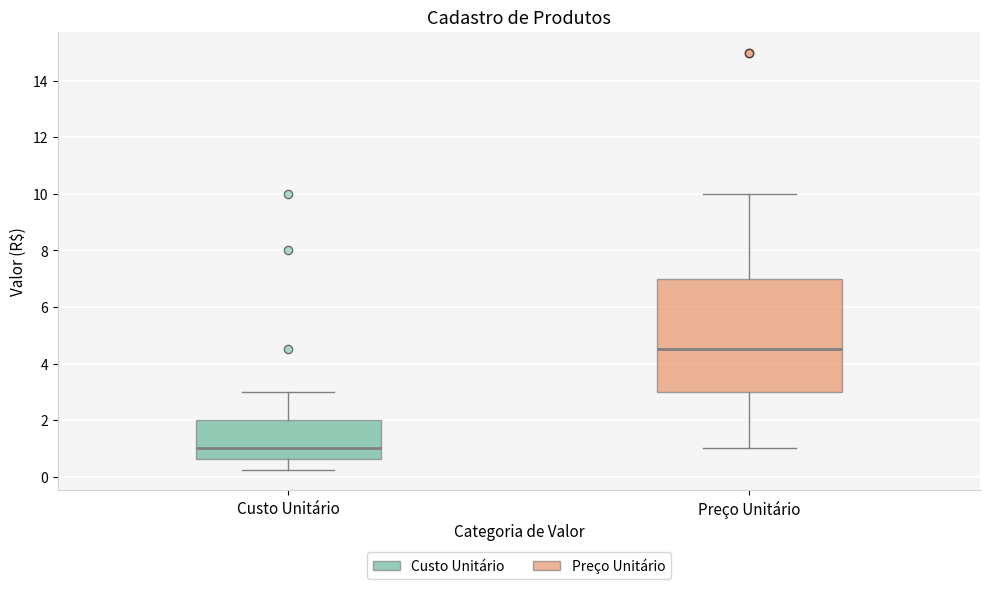

Which box's median line is the highest?

Preço Unitário